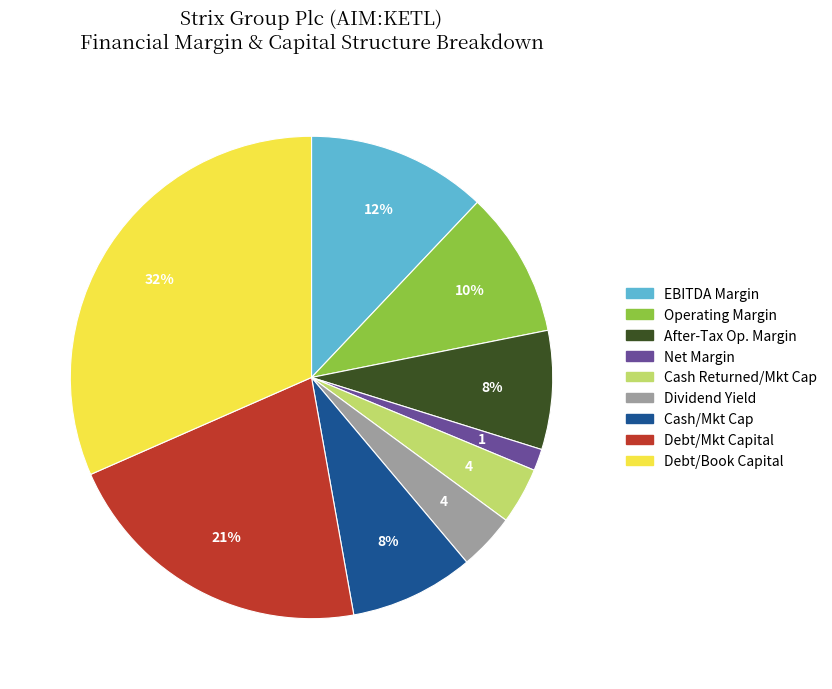

To the nearest percent, what is the average slice percentage?

11%